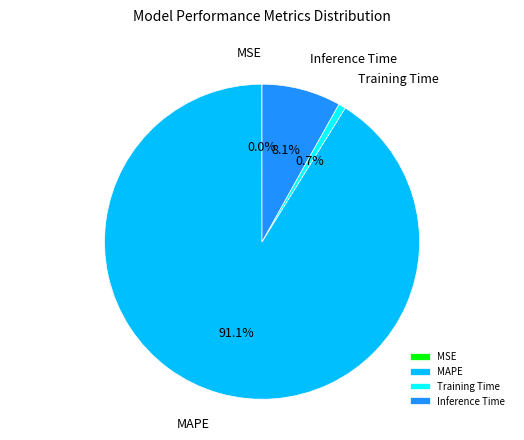

Which has a higher value, Inference Time or Training Time?

Inference Time